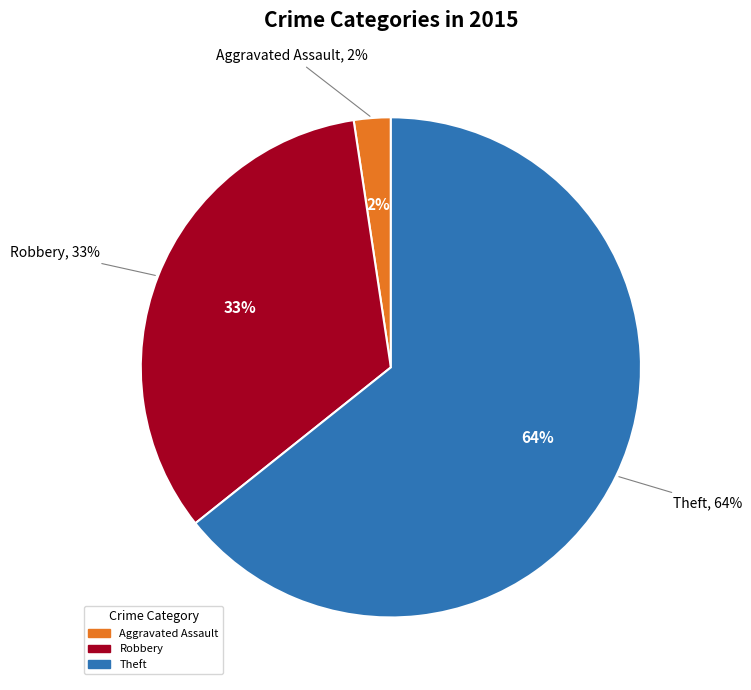

Is there any slice that represents more than half of the pie?

Yes